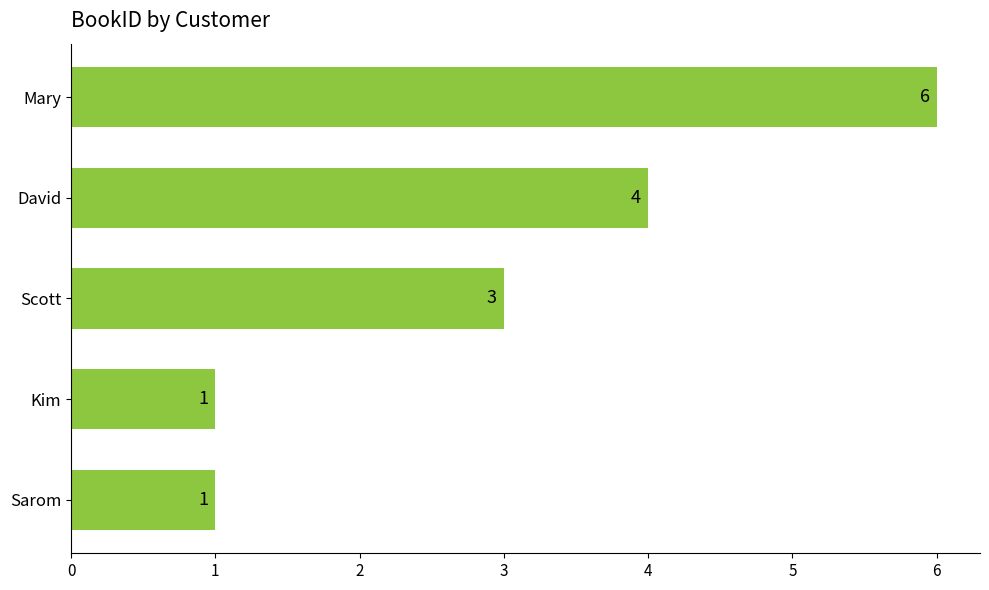

What is the greatest value displayed?

6